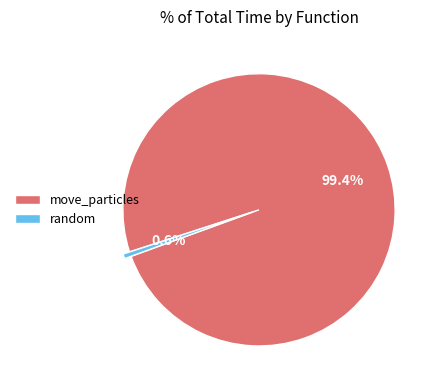

Does random represent more than half of the total?

No